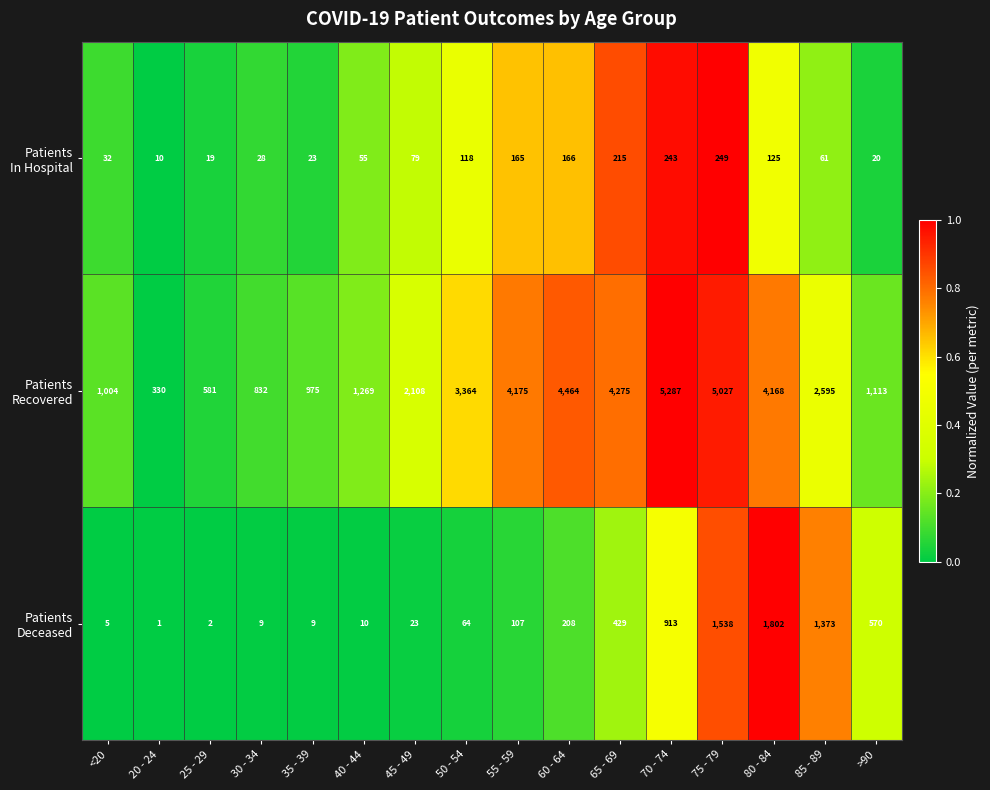

Count the number of data series in this chart.

3